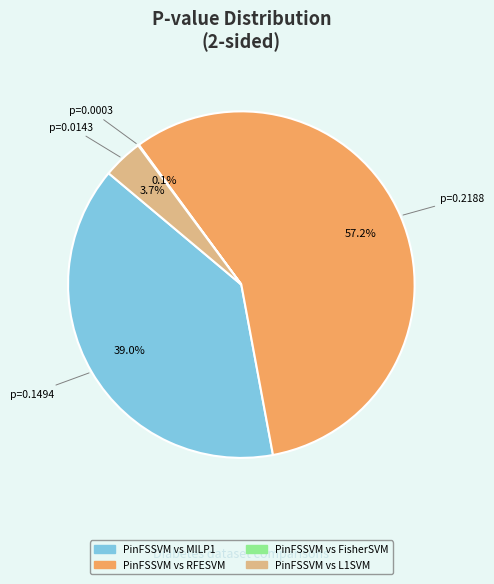

Which slice is the largest?

PinFSSVM vs RFESVM